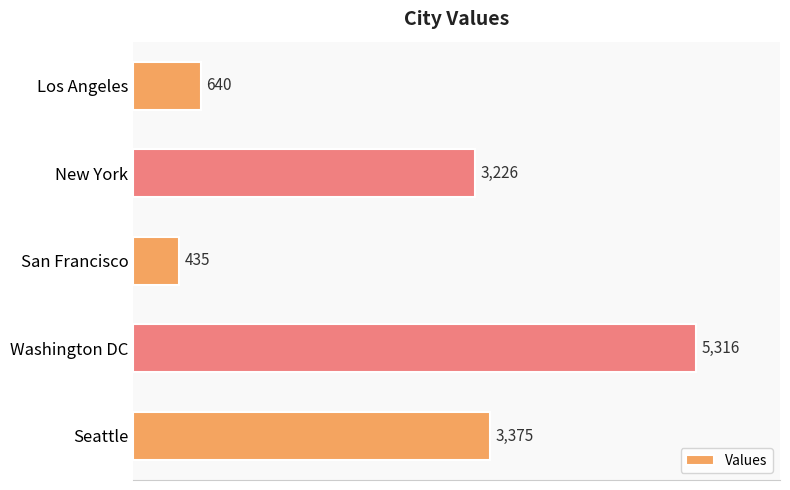

What is the value of the 1st bar from the top?

640